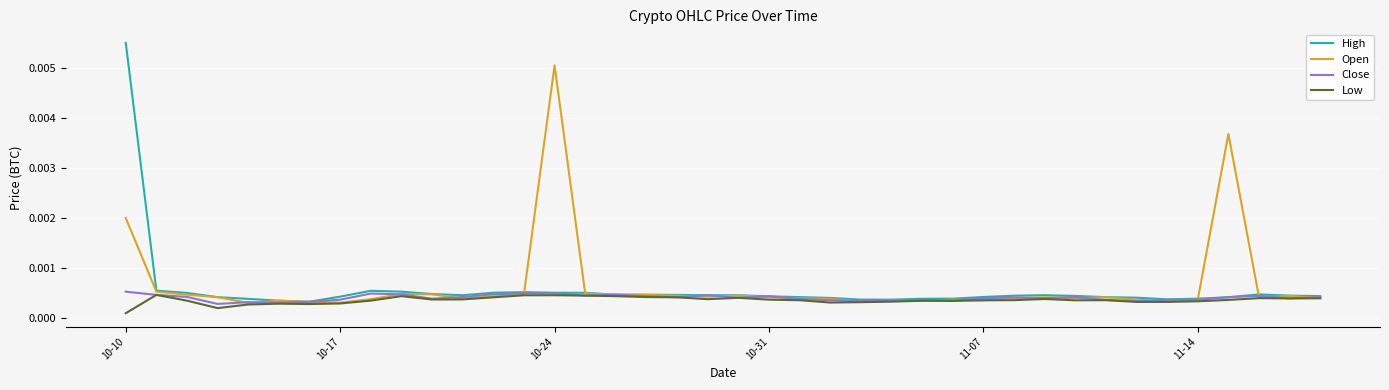

At which category is the sum across all series the highest?

10-10